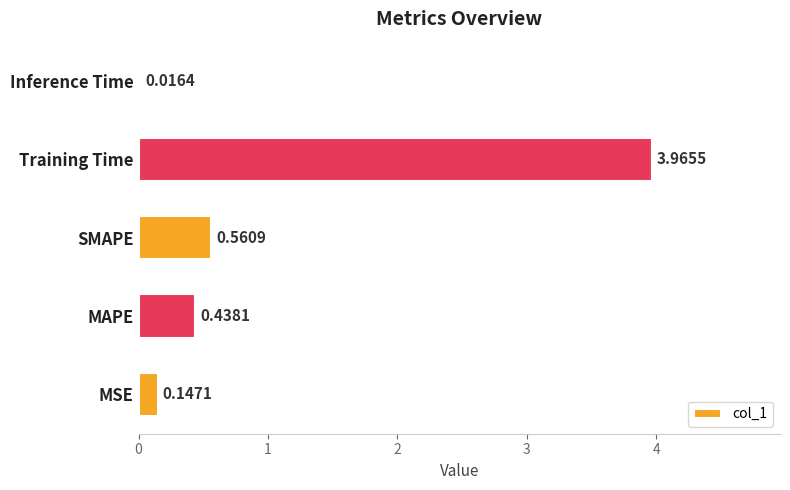

What is the difference between the maximum and minimum values?

3.9